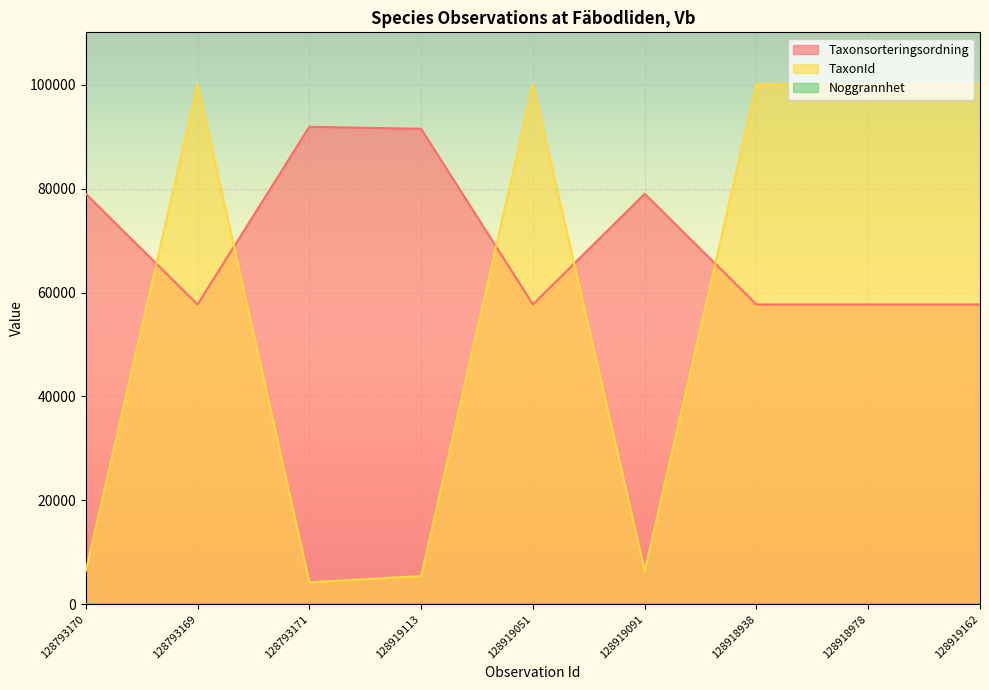

Reading left to right, what are all the values shown in this chart?

Taxonsorteringsordning: 128793170=79035	128793169=57723	128793171=91937	128919113=91544	128919051=57723	128919091=79035	128918938=57723	128918978=57723	128919162=57723
TaxonId: 128793170=6425	128793169=100109	128793171=4217	128919113=5432	128919051=100109	128919091=6425	128918938=100109	128918978=100109	128919162=100109